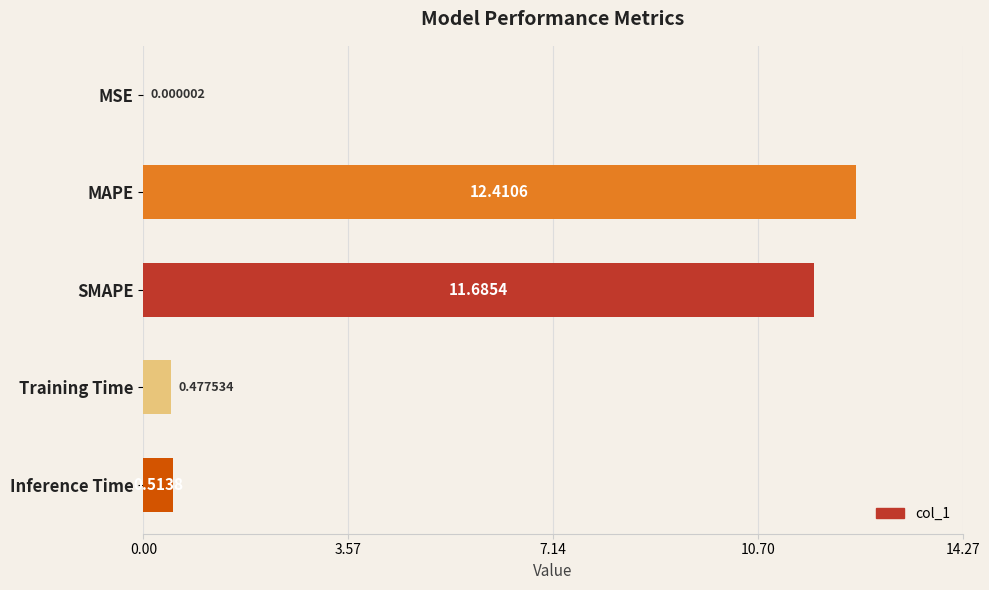

What is the sum of all values?

25.1